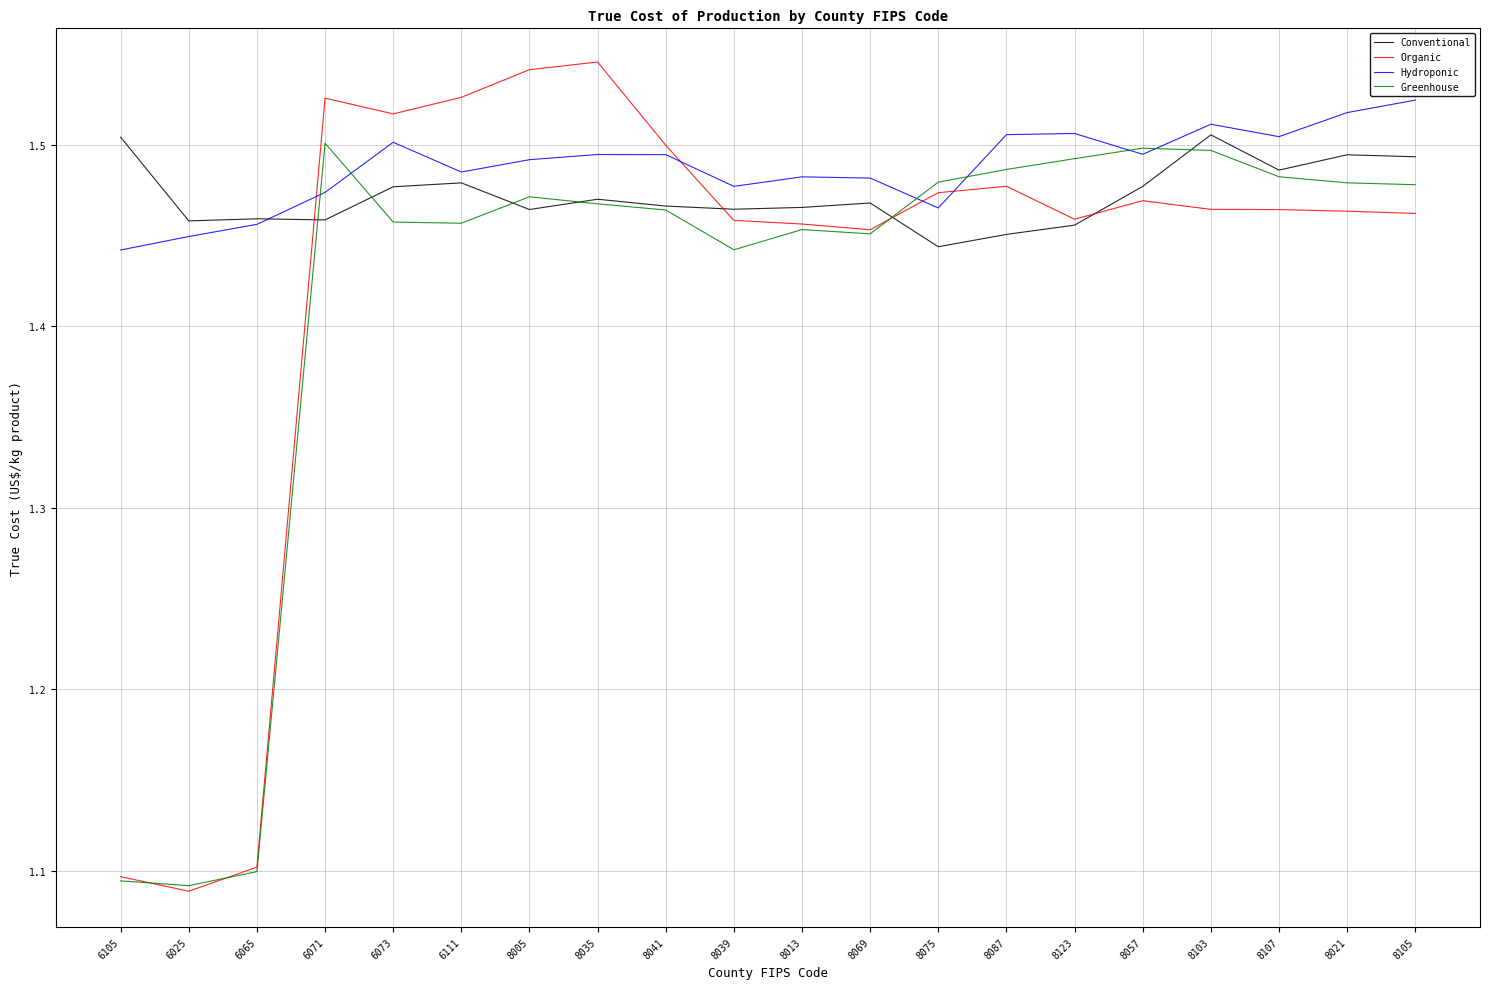

Is it true that Greenhouse equals 1.1 at 6025?

True